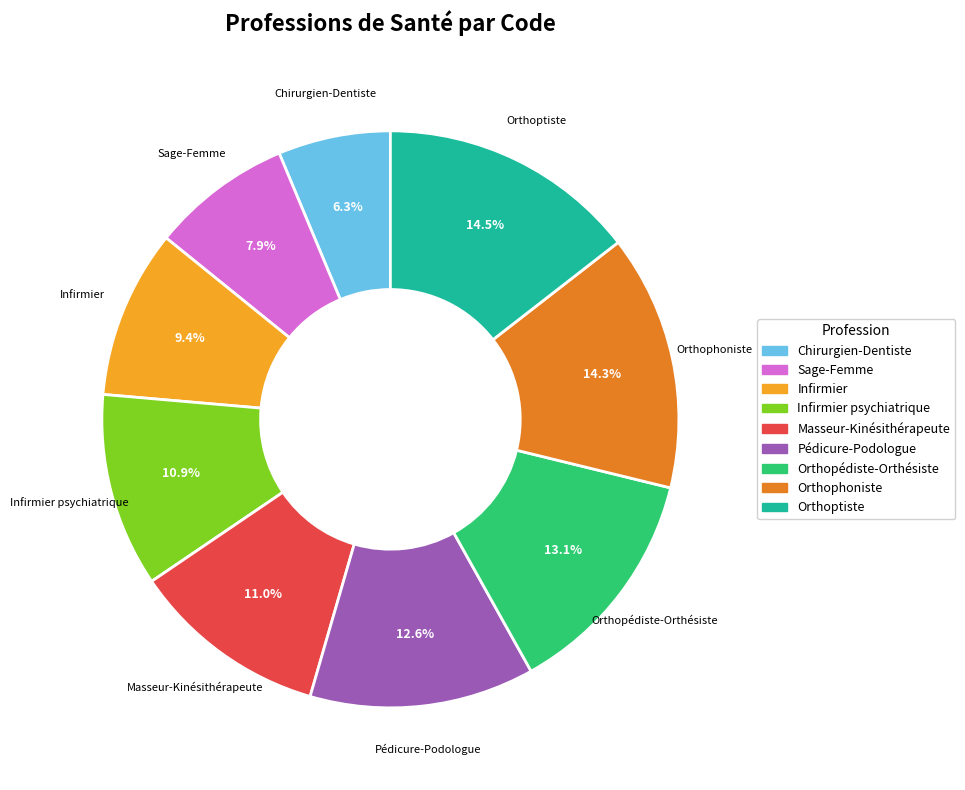

Is there a majority slice in this chart?

No